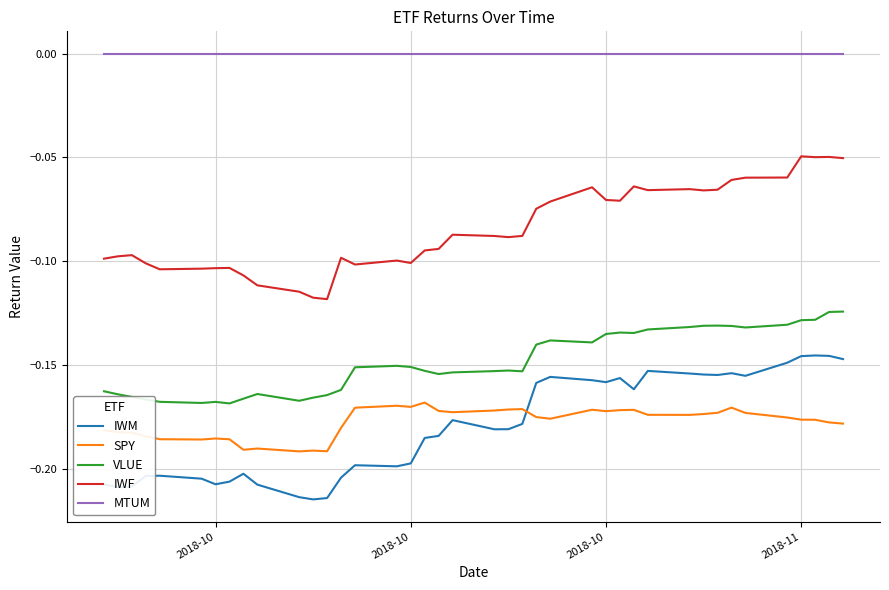

Which series has the largest total across all categories?

MTUM